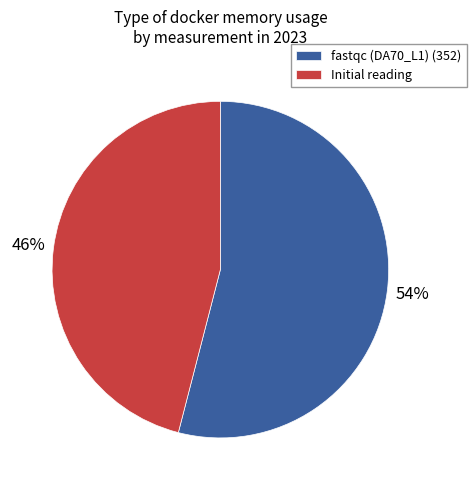

Which category accounts for the majority?

fastqc (DA70_L1) (352)